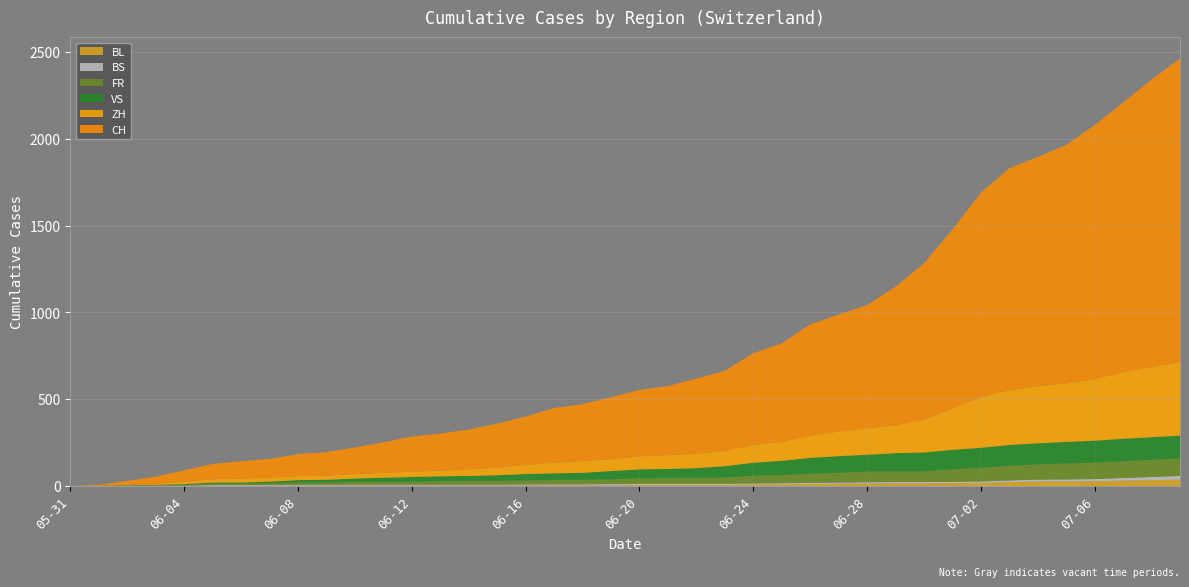

Reading right to left, list all the values displayed in this chart.

CH: 2020-07-09=1746	2020-07-08=1654	2020-07-07=1553	2020-07-06=1461	2020-07-05=1372	2020-07-04=1319	2020-07-03=1277	2020-07-02=1175	2020-07-01=1031	2020-06-30=899	2020-06-29=797	2020-06-28=709	2020-06-27=674	2020-06-26=639	2020-06-25=566	2020-06-24=527	2020-06-23=462	2020-06-22=432	2020-06-21=397	2020-06-20=382	2020-06-19=357	2020-06-18=328	2020-06-17=314	2020-06-16=279	2020-06-15=252	2020-06-14=229	2020-06-13=213	2020-06-12=203	2020-06-11=175	2020-06-10=153	2020-06-09=136	2020-06-08=126	2020-06-07=108	2020-06-06=100	2020-06-05=88	2020-06-04=66	2020-06-03=42	2020-06-02=23	2020-06-01=6	2020-05-31=0
ZH: 2020-07-09=424	2020-07-08=405	2020-07-07=382	2020-07-06=356	2020-07-05=337	2020-07-04=329	2020-07-03=316	2020-07-02=293	2020-07-01=237	2020-06-30=189	2020-06-29=161	2020-06-28=152	2020-06-27=141	2020-06-26=129	2020-06-25=110	2020-06-24=103	2020-06-23=87	2020-06-22=83	2020-06-21=80	2020-06-20=75	2020-06-19=68	2020-06-18=67	2020-06-17=62	2020-06-16=52	2020-06-15=45	2020-06-14=38	2020-06-13=33	2020-06-12=30	2020-06-11=28	2020-06-10=26	2020-06-09=23	2020-06-08=23	2020-06-07=23	2020-06-06=23	2020-06-05=19	2020-06-04=13	2020-06-03=5	2020-06-02=2	2020-06-01=0	2020-05-31=0
VS: 2020-07-09=132	2020-07-08=130	2020-07-07=130	2020-07-06=127	2020-07-05=124	2020-07-04=122	2020-07-03=120	2020-07-02=115	2020-07-01=112	2020-06-30=109	2020-06-29=105	2020-06-28=97	2020-06-27=96	2020-06-26=92	2020-06-25=82	2020-06-24=75	2020-06-23=65	2020-06-22=58	2020-06-21=53	2020-06-20=52	2020-06-19=48	2020-06-18=40	2020-06-17=39	2020-06-16=37	2020-06-15=32	2020-06-14=28	2020-06-13=28	2020-06-12=28	2020-06-11=24	2020-06-10=20	2020-06-09=16	2020-06-08=15	2020-06-07=10	2020-06-06=7	2020-06-05=7	2020-06-04=4	2020-06-03=2	2020-06-02=2	2020-06-01=1	2020-05-31=0
FR: 2020-07-09=100	2020-07-08=99	2020-07-07=96	2020-07-06=94	2020-07-05=92	2020-07-04=87	2020-07-03=84	2020-07-02=79	2020-07-01=72	2020-06-30=61	2020-06-29=61	2020-06-28=61	2020-06-27=56	2020-06-26=52	2020-06-25=47	2020-06-24=44	2020-06-23=36	2020-06-22=32	2020-06-21=32	2020-06-20=32	2020-06-19=27	2020-06-18=26	2020-06-17=24	2020-06-16=23	2020-06-15=22	2020-06-14=22	2020-06-13=20	2020-06-12=16	2020-06-11=16	2020-06-10=15	2020-06-09=13	2020-06-08=13	2020-06-07=9	2020-06-06=7	2020-06-05=7	2020-06-04=5	2020-06-03=3	2020-06-02=2	2020-06-01=0	2020-05-31=0
BS: 2020-07-09=21	2020-07-08=18	2020-07-07=15	2020-07-06=12	2020-07-05=12	2020-07-04=11	2020-07-03=10	2020-07-02=8	2020-07-01=7	2020-06-30=7	2020-06-29=7	2020-06-28=7	2020-06-27=7	2020-06-26=7	2020-06-25=7	2020-06-24=7	2020-06-23=7	2020-06-22=7	2020-06-21=7	2020-06-20=7	2020-06-19=7	2020-06-18=6	2020-06-17=6	2020-06-16=5	2020-06-15=5	2020-06-14=5	2020-06-13=5	2020-06-12=5	2020-06-11=5	2020-06-10=5	2020-06-09=5	2020-06-08=4	2020-06-07=4	2020-06-06=4	2020-06-05=4	2020-06-04=1	2020-06-03=1	2020-06-02=0	2020-06-01=0	2020-05-31=0
BL: 2020-07-09=38	2020-07-08=35	2020-07-07=32	2020-07-06=29	2020-07-05=27	2020-07-04=27	2020-07-03=23	2020-07-02=19	2020-07-01=18	2020-06-30=17	2020-06-29=17	2020-06-28=16	2020-06-27=14	2020-06-26=12	2020-06-25=10	2020-06-24=9	2020-06-23=7	2020-06-22=7	2020-06-21=7	2020-06-20=6	2020-06-19=5	2020-06-18=5	2020-06-17=5	2020-06-16=5	2020-06-15=4	2020-06-14=4	2020-06-13=4	2020-06-12=4	2020-06-11=4	2020-06-10=4	2020-06-09=3	2020-06-08=3	2020-06-07=3	2020-06-06=3	2020-06-05=3	2020-06-04=2	2020-06-03=2	2020-06-02=1	2020-06-01=1	2020-05-31=0